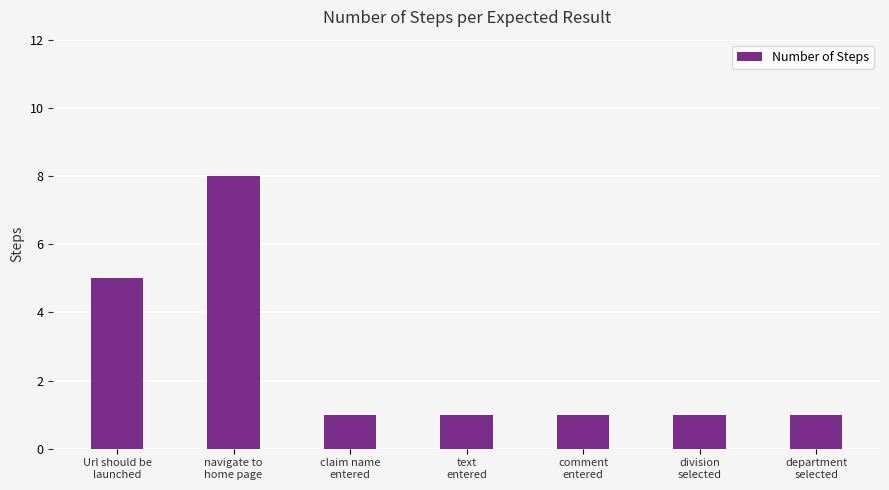

How many values are between 1 and 5?

6